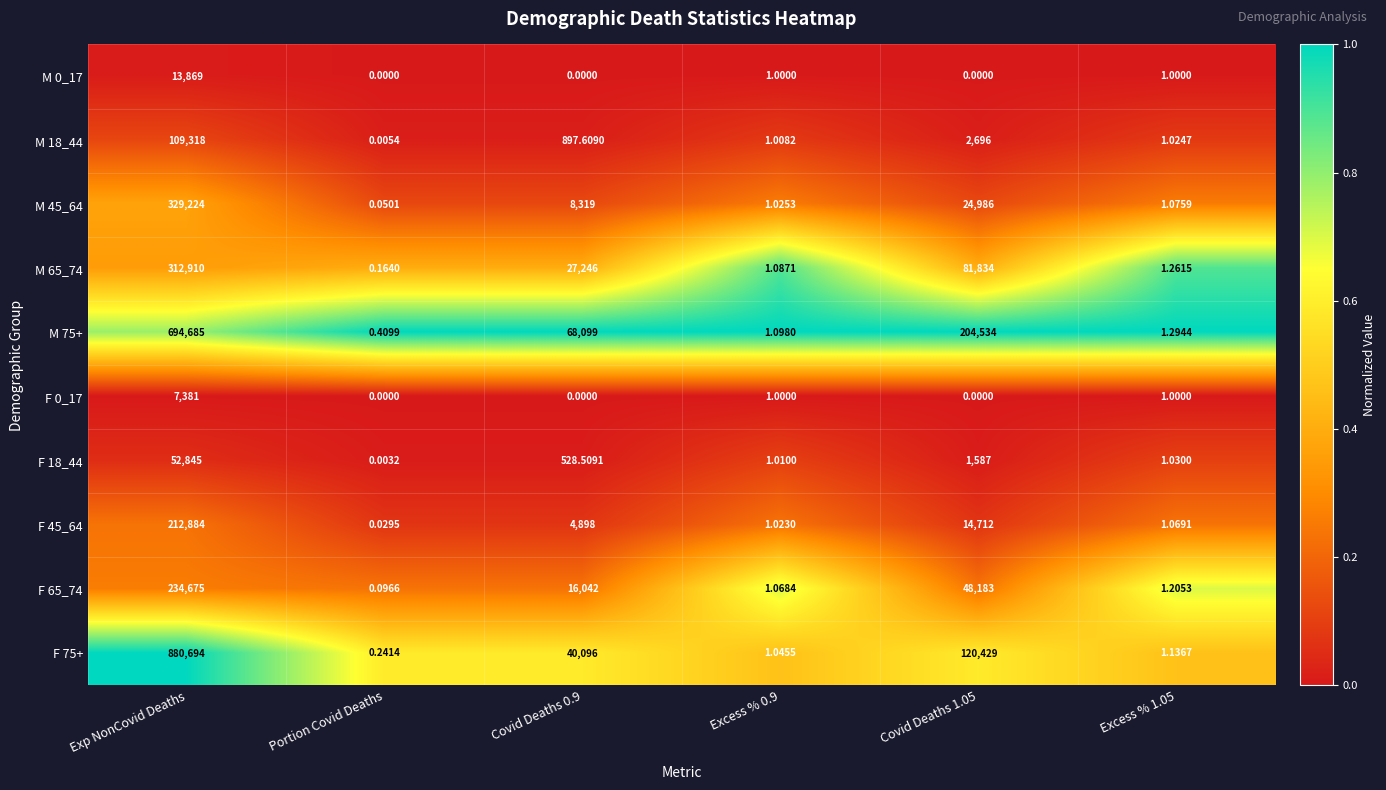

At which label does F 18_44 first exceed 528?

Exp NonCovid Deaths